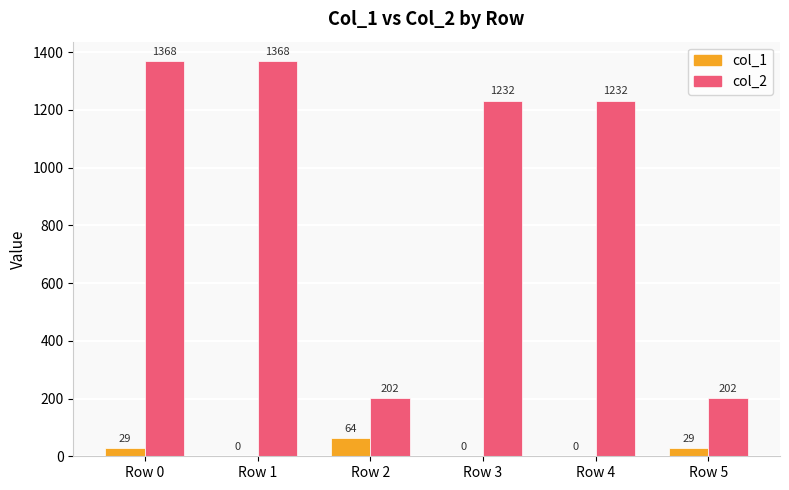

Which series has the largest total across all categories?

col_2